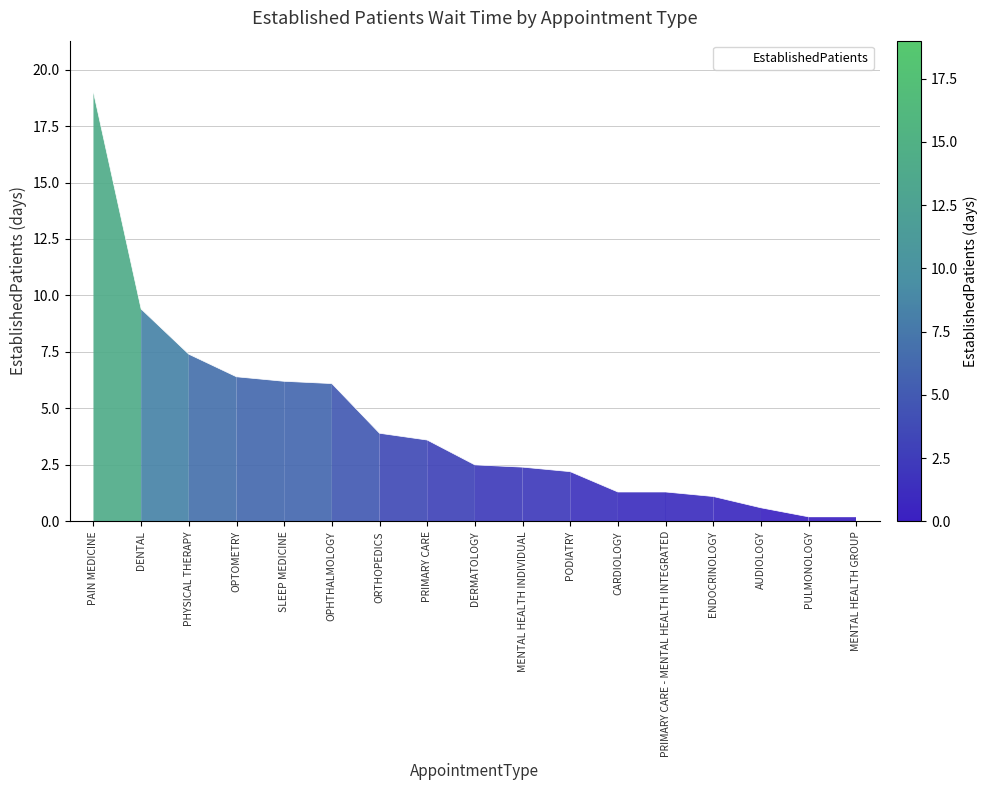

Reading right to left, transcribe all the data shown in this chart.

0.2	0.2	0.6	1.1	1.3	1.3	2.2	2.4	2.5	3.6	3.9	6.1	6.2	6.4	7.4	9.4	19.0